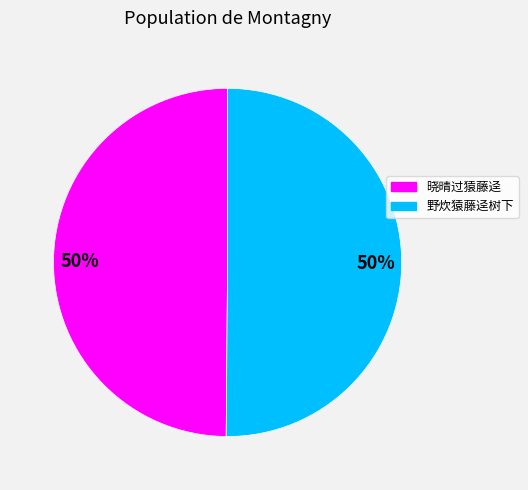

How many slices are in this pie chart?

2